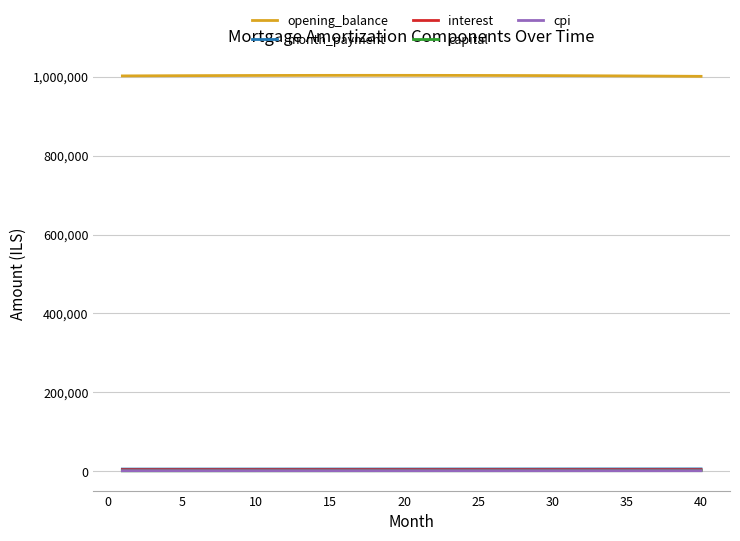

What is the greatest value displayed?

1003094.8